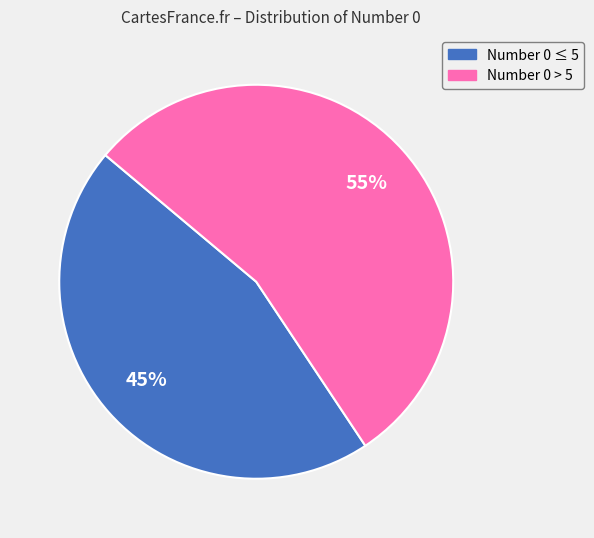

How many segments does this pie chart have?

2